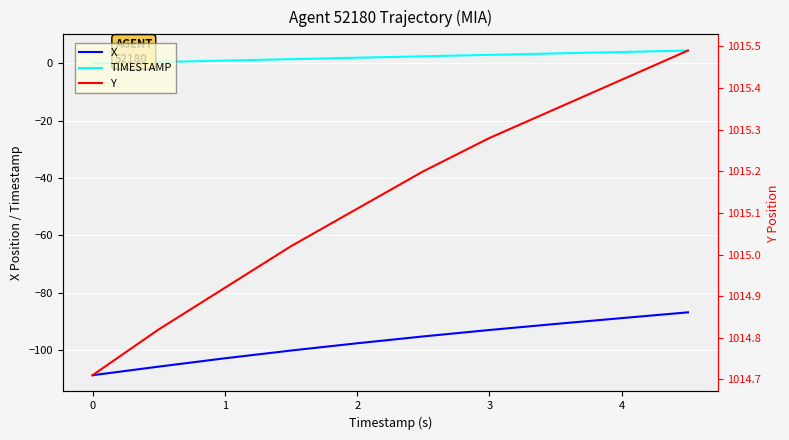

What is the highest value of the TIMESTAMP series?

4.5